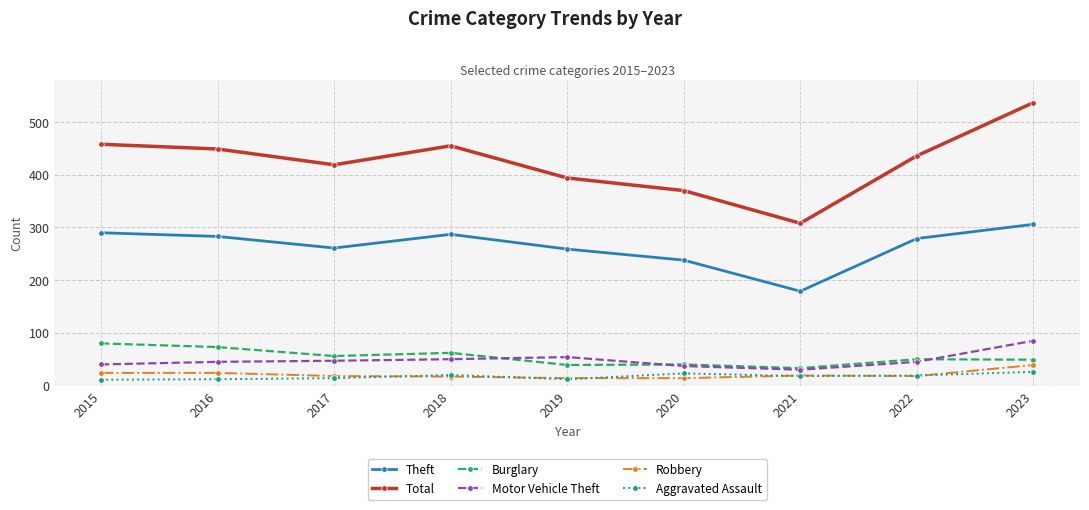

At how many categories does at least one series exceed 362?

8